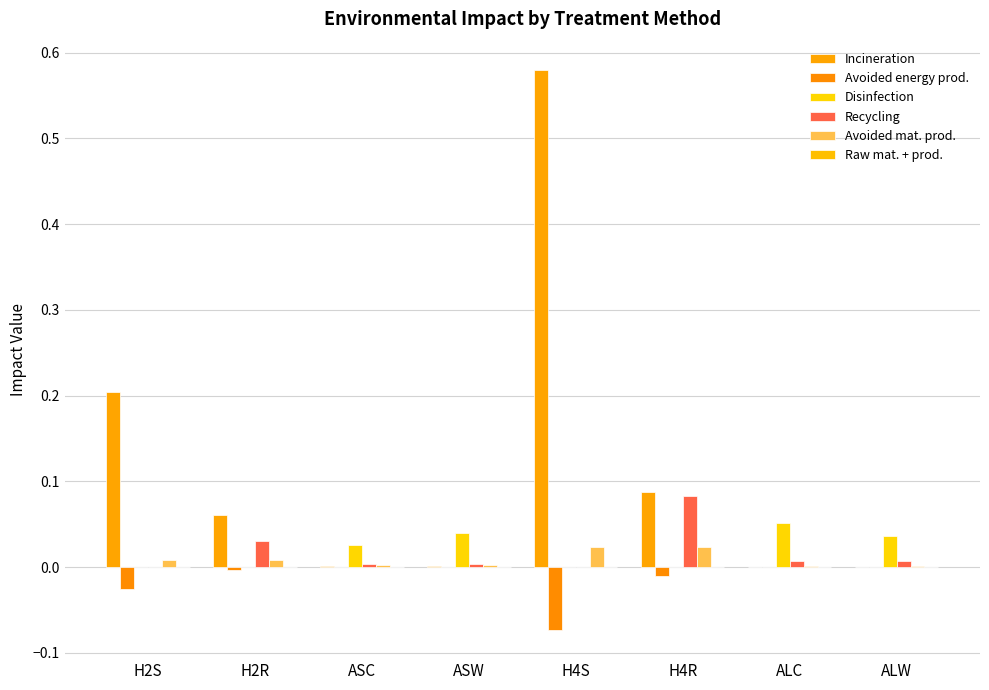

At H2S, list the series in order from smallest to largest.

Avoided energy prod., Disinfection, Recycling, Raw mat. + prod., Avoided mat. prod., Incineration